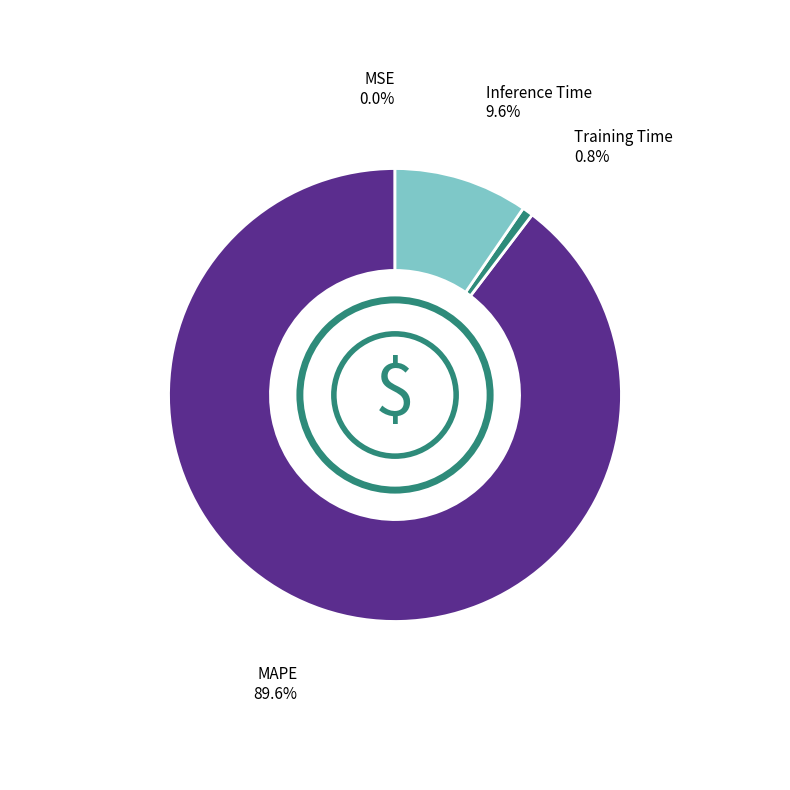

Is there any slice that represents more than half of the pie?

Yes